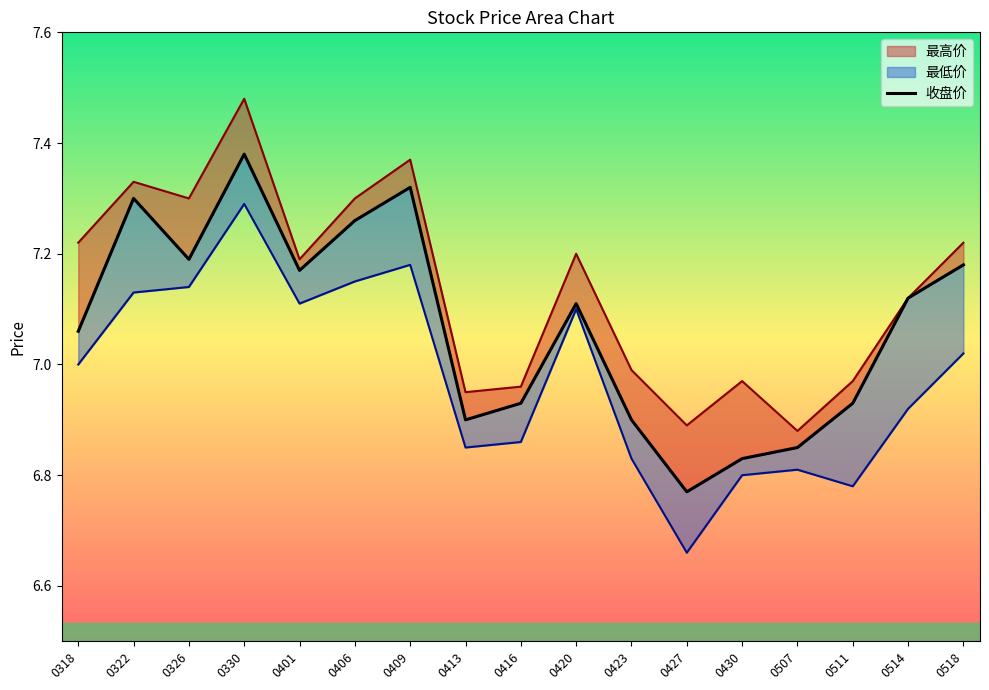

What is the change in value from 0423 to 0427?

-0.1